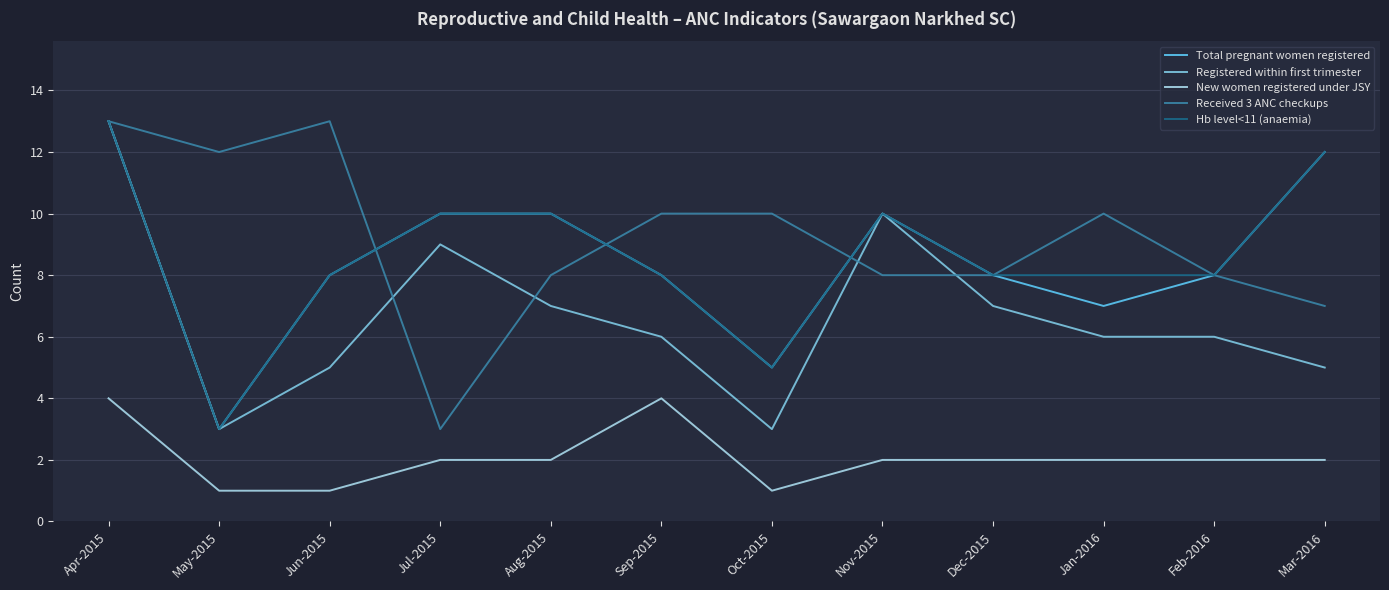

What are all the series names shown in the legend?

Total pregnant women registered, Registered within first trimester, New women registered under JSY, Received 3 ANC checkups, Hb level<11 (anaemia)